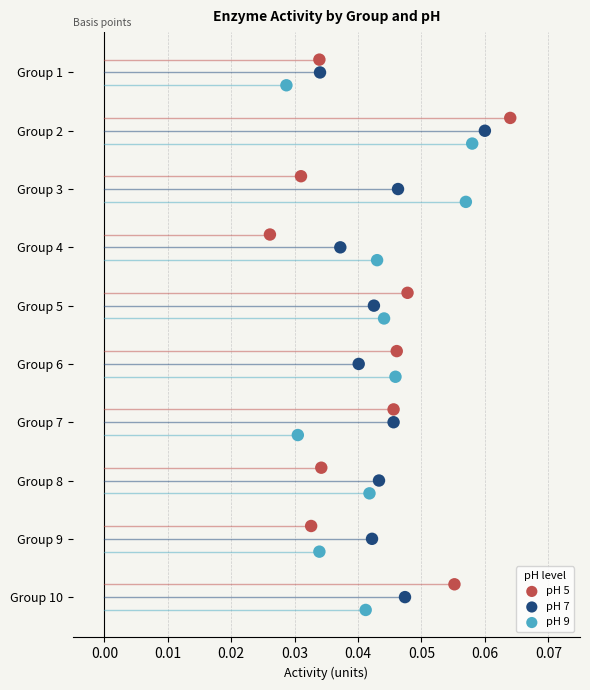

Which series contains the highest Y value?

pH 9